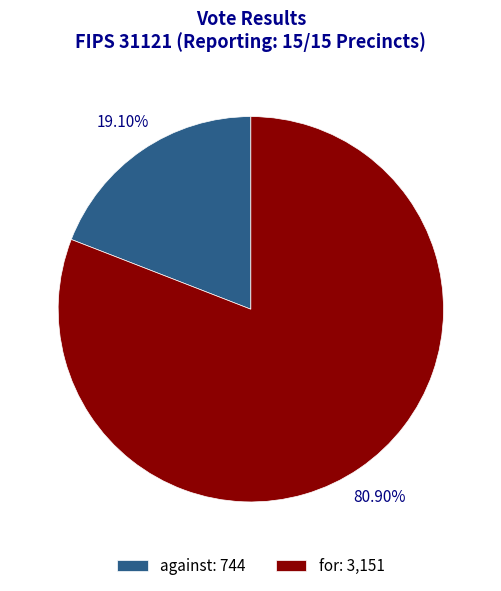

Approximately how many times larger is the value at for: 3,151 compared to against: 744?

4.2